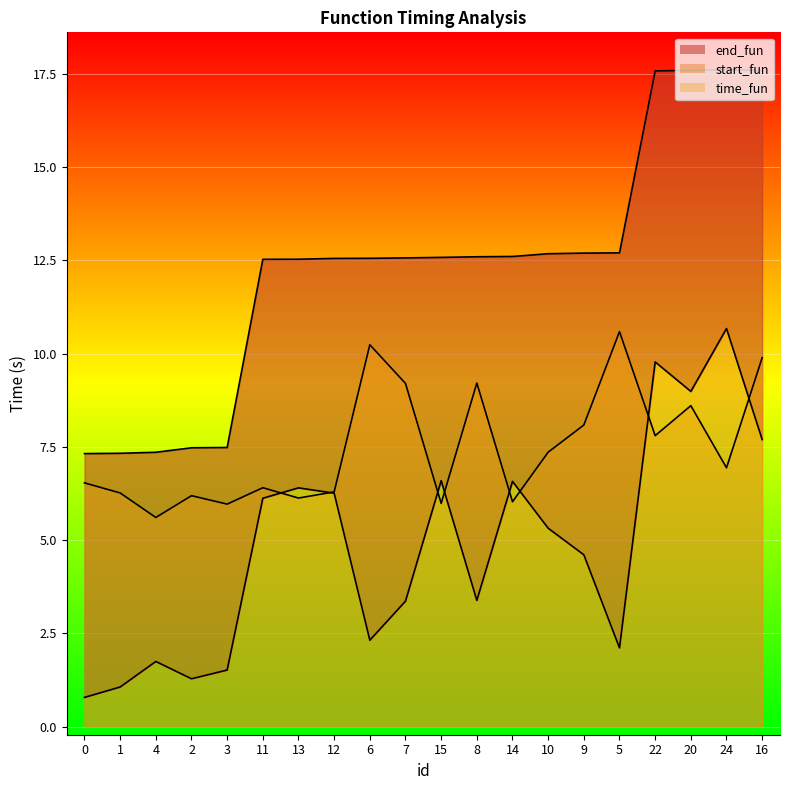

Between 12 and 20, which is larger?

20